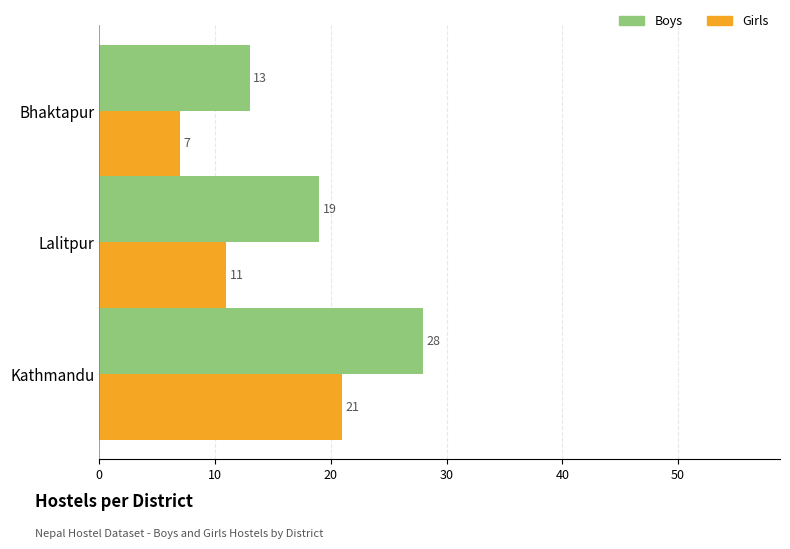

Which label corresponds to the largest value in the chart?

Kathmandu